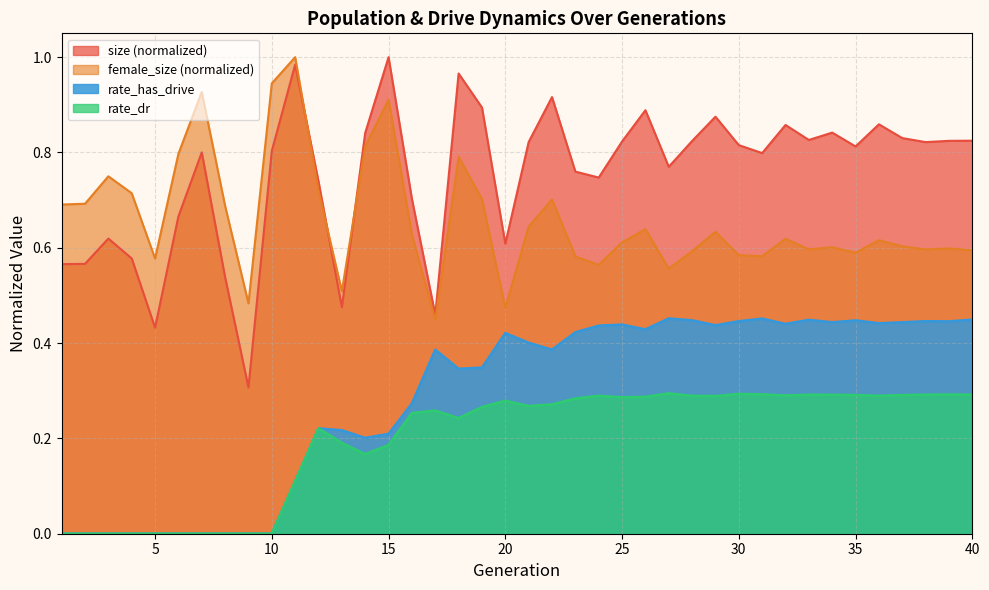

Reading left to right, what are all the values shown in this chart?

size: 1=0.6	2=0.6	3=0.6	4=0.6	5=0.4	6=0.7	7=0.8	8=0.5	9=0.3	10=0.8	11=1.0	12=0.7	13=0.5	14=0.8	15=1.0	16=0.7	17=0.5	18=1.0	19=0.9	20=0.6	21=0.8	22=0.9	23=0.8	24=0.7	25=0.8	26=0.9	27=0.8	28=0.8	29=0.9	30=0.8	31=0.8	32=0.9	33=0.8	34=0.8	35=0.8	36=0.9	37=0.8	38=0.8	39=0.8	40=0.8
female_size: 1=0.7	2=0.7	3=0.8	4=0.7	5=0.6	6=0.8	7=0.9	8=0.7	9=0.5	10=0.9	11=1.0	12=0.7	13=0.5	14=0.8	15=0.9	16=0.6	17=0.4	18=0.8	19=0.7	20=0.5	21=0.6	22=0.7	23=0.6	24=0.6	25=0.6	26=0.6	27=0.6	28=0.6	29=0.6	30=0.6	31=0.6	32=0.6	33=0.6	34=0.6	35=0.6	36=0.6	37=0.6	38=0.6	39=0.6	40=0.6
rate_has_drive: 1=0.0	2=0.0	3=0.0	4=0.0	5=0.0	6=0.0	7=0.0	8=0.0	9=0.0	10=0.0	11=0.1	12=0.2	13=0.2	14=0.2	15=0.2	16=0.3	17=0.4	18=0.3	19=0.3	20=0.4	21=0.4	22=0.4	23=0.4	24=0.4	25=0.4	26=0.4	27=0.5	28=0.4	29=0.4	30=0.4	31=0.5	32=0.4	33=0.4	34=0.4	35=0.4	36=0.4	37=0.4	38=0.4	39=0.4	40=0.4
rate_dr: 1=0.0	2=0.0	3=0.0	4=0.0	5=0.0	6=0.0	7=0.0	8=0.0	9=0.0	10=0.0	11=0.1	12=0.2	13=0.2	14=0.2	15=0.2	16=0.3	17=0.3	18=0.2	19=0.3	20=0.3	21=0.3	22=0.3	23=0.3	24=0.3	25=0.3	26=0.3	27=0.3	28=0.3	29=0.3	30=0.3	31=0.3	32=0.3	33=0.3	34=0.3	35=0.3	36=0.3	37=0.3	38=0.3	39=0.3	40=0.3